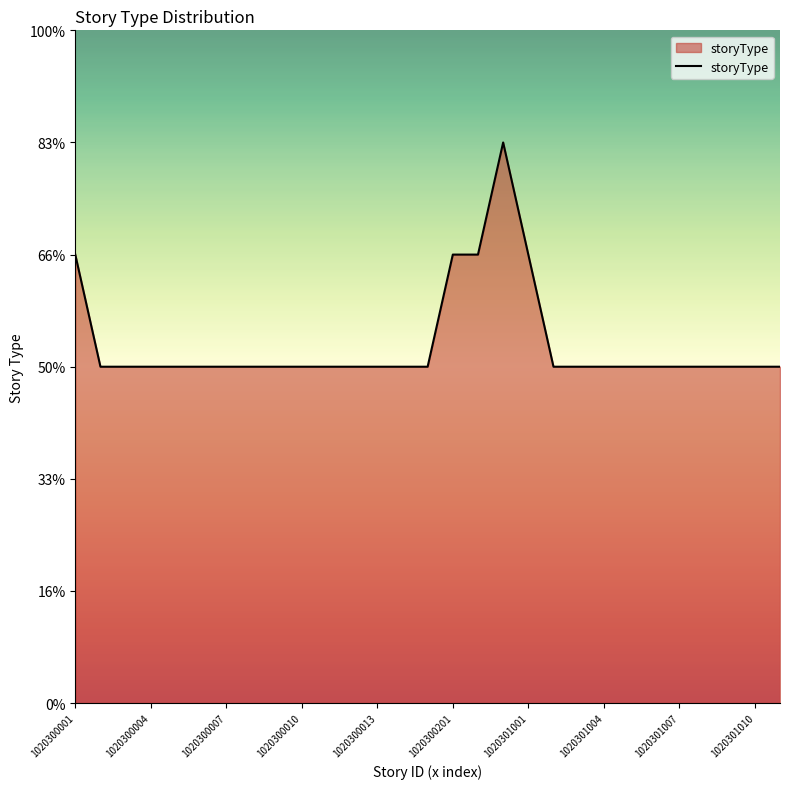

Does the chart display data point markers on the line(s)?

No